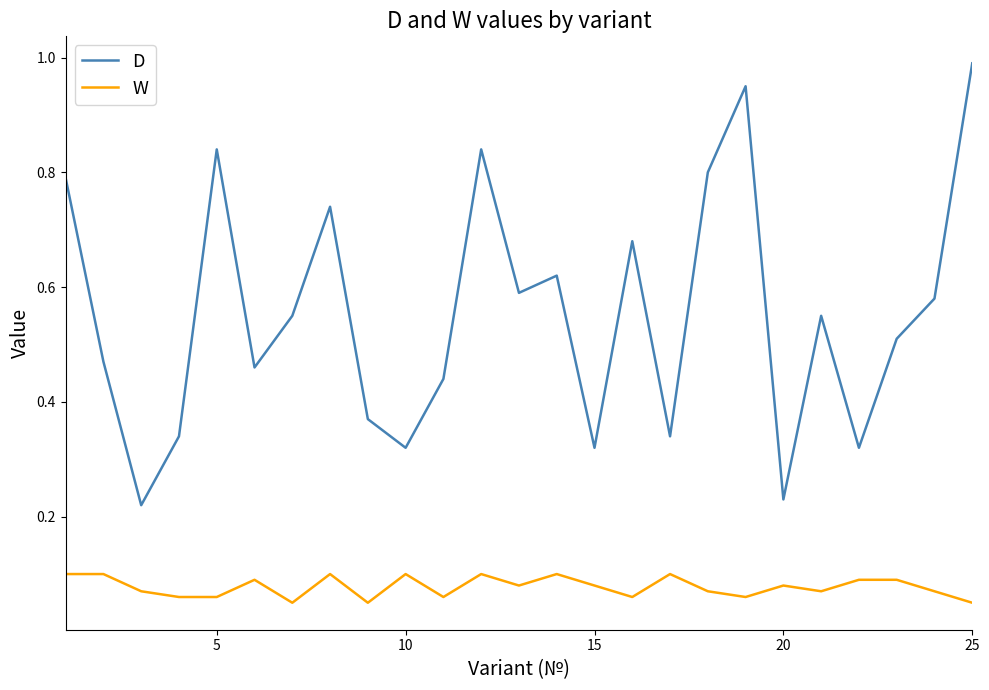

List the series in order of their overall mean, highest first.

D, W